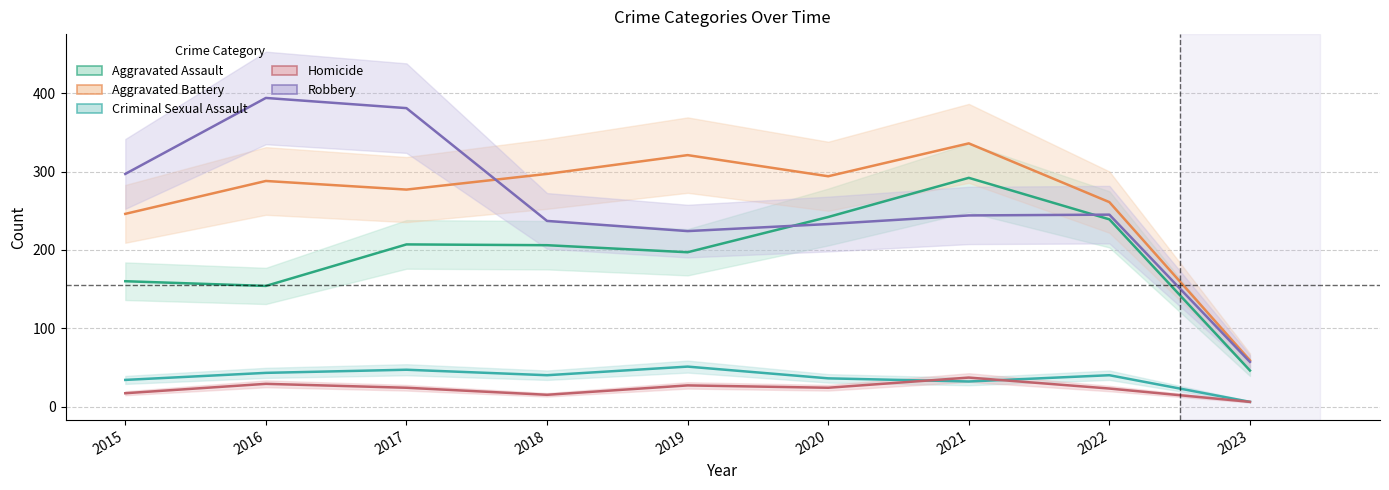

The Aggravated Battery series shows 393 at 2020. True or false?

False